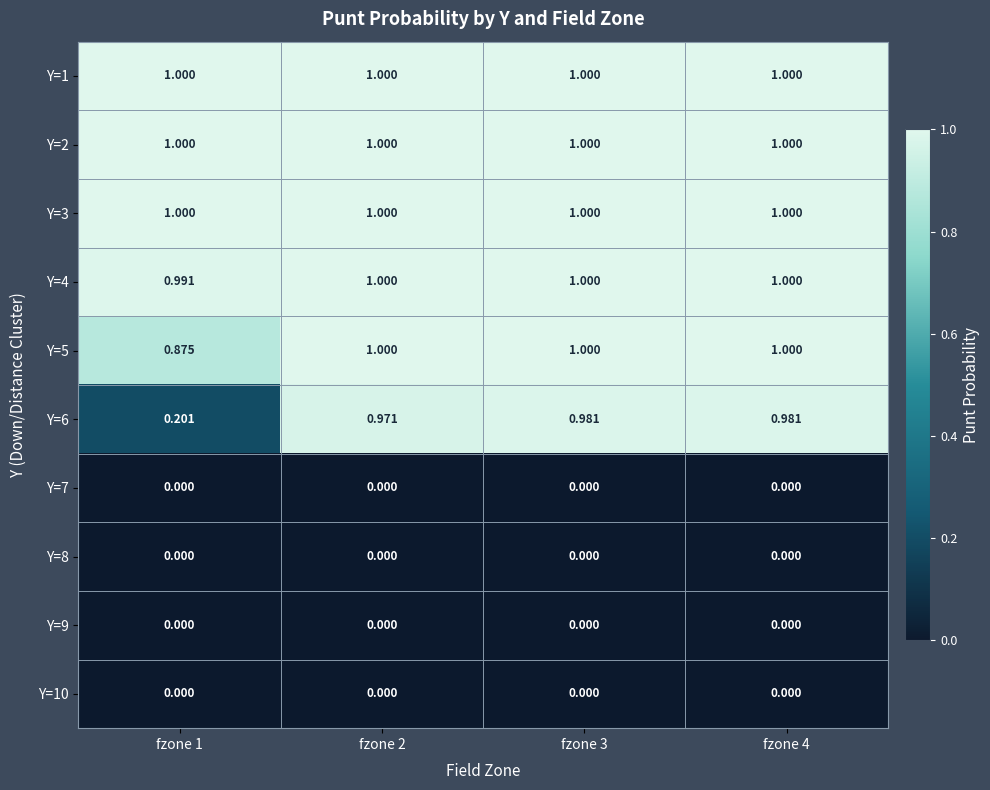

Is the value of Y=8 at fzone 2 greater than the value of Y=3 at fzone 4?

No